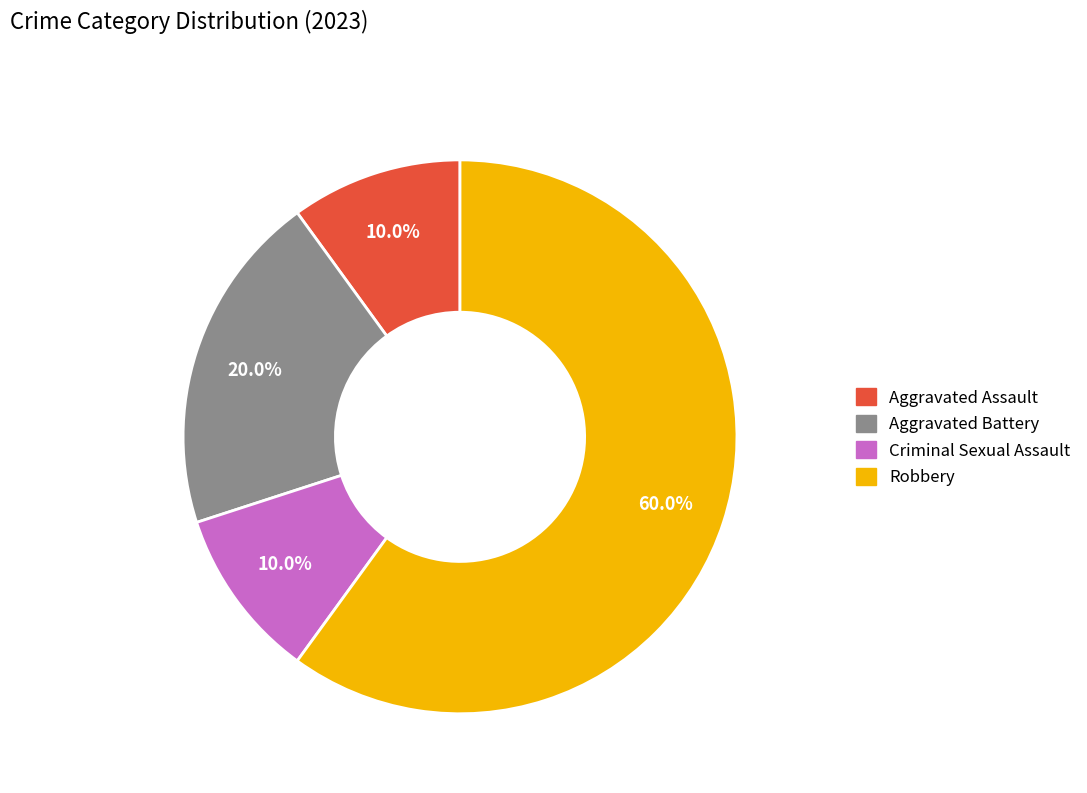

How much of the chart is everything except Criminal Sexual Assault?

90.0%